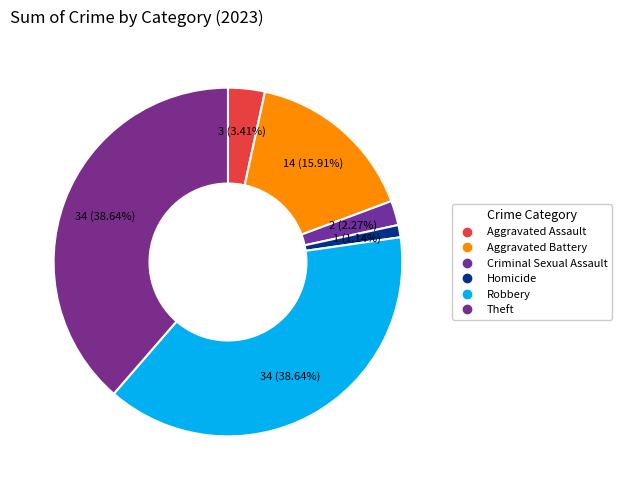

What is the largest slice in the pie chart?

Robbery